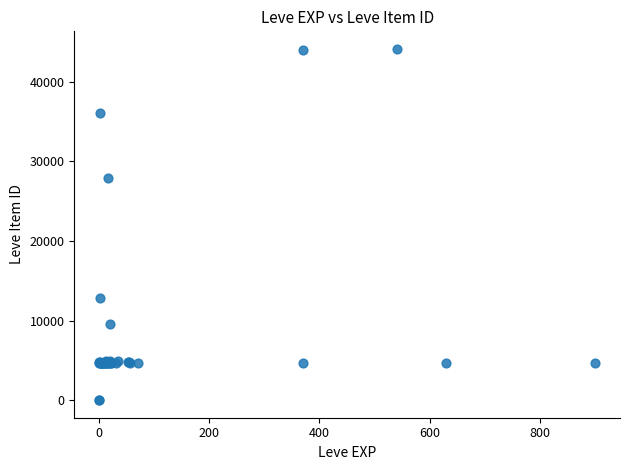

What Y value in the scatter plot is closest to 22048?

27884